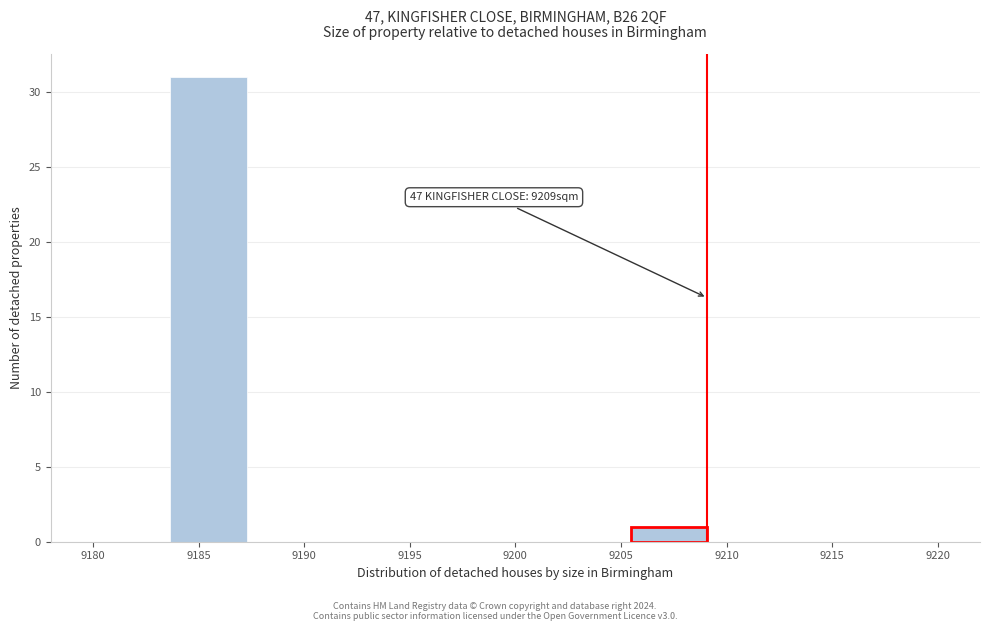

Over which range of the x-axis is the bar tallest?

9183.5 to 9187.5